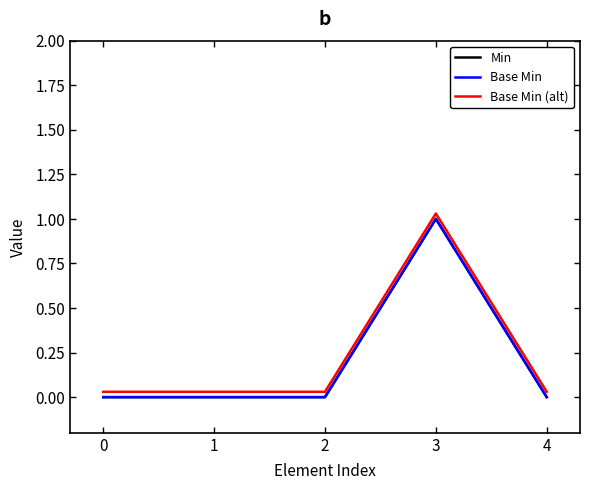

Reading right to left, what are all the values shown in this chart?

Min: 0.0	1.0	0.0	0.0	0.0
Base Min: 0.0	1.0	0.0	0.0	0.0
Base Min (alt): 0.0	1.0	0.0	0.0	0.0